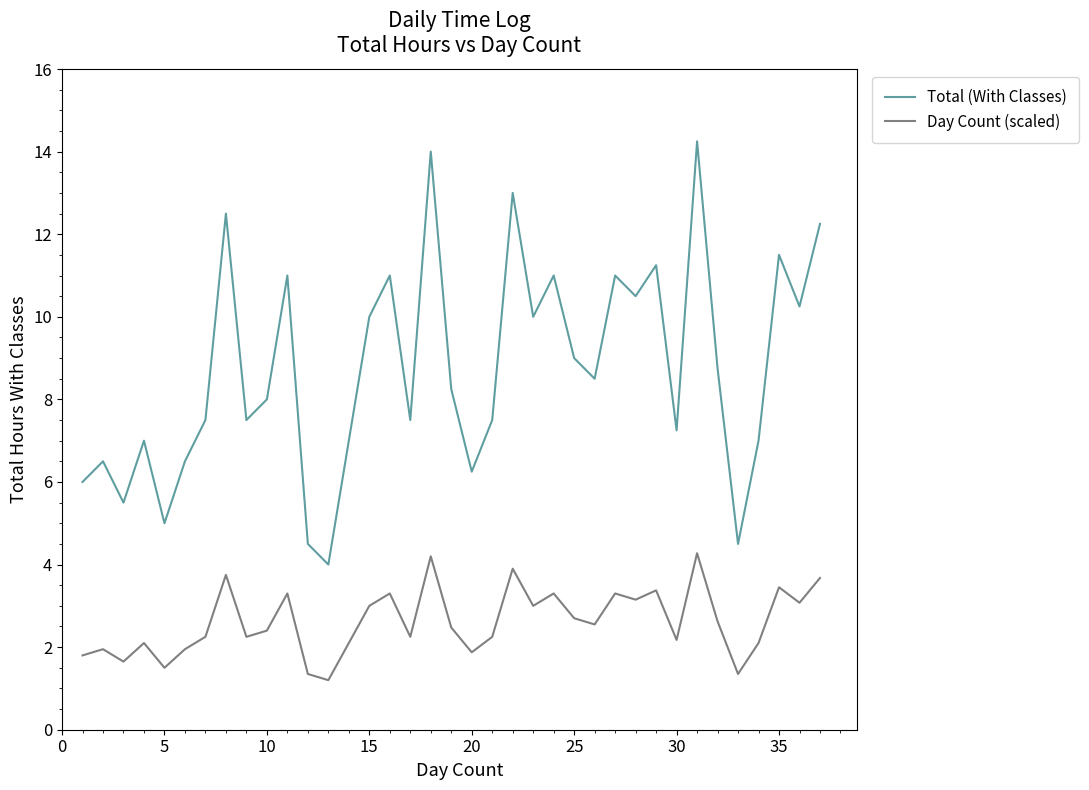

List the series in order of their overall mean, highest first.

Total (With Classes), Day Count (scaled)